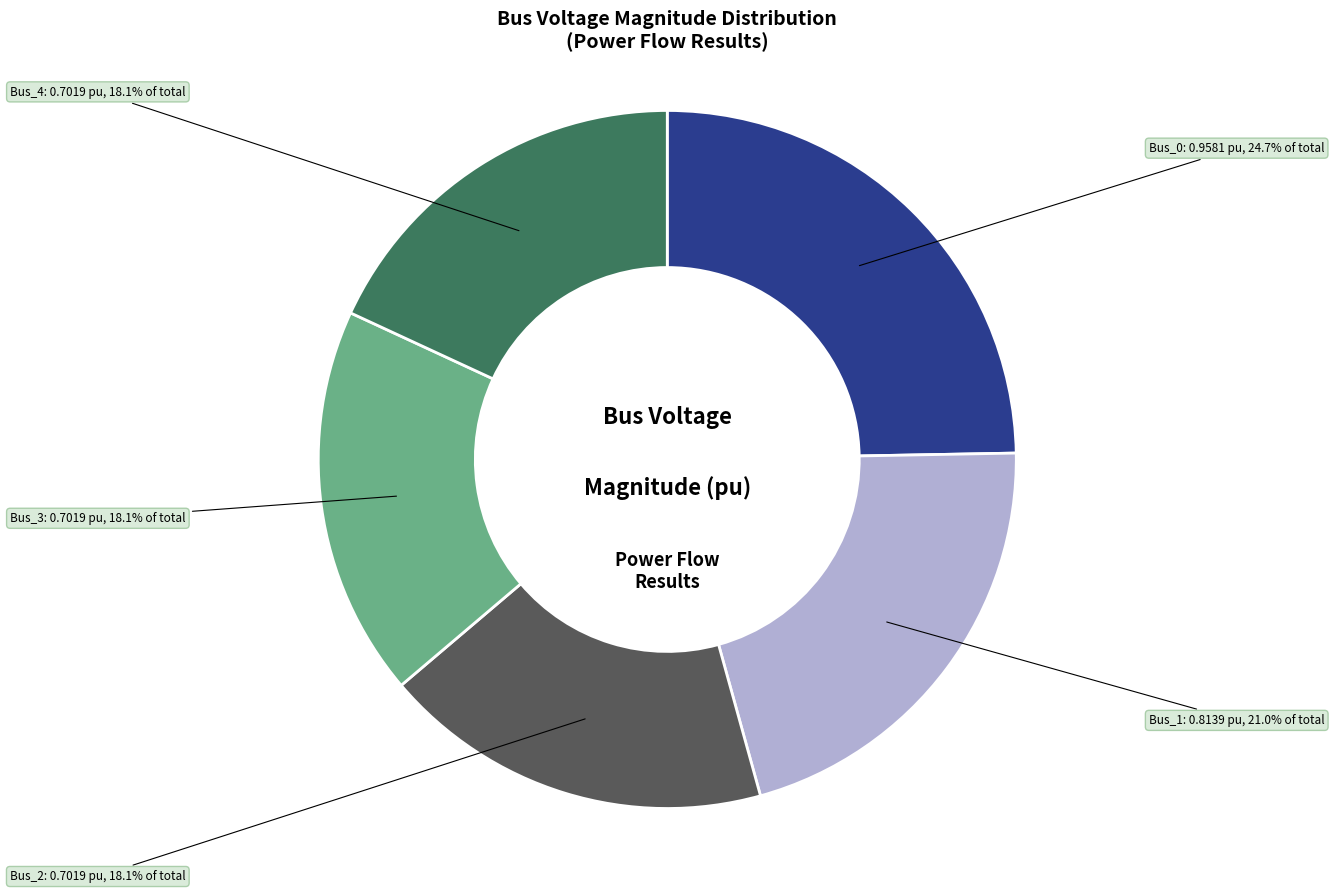

Is there any slice that represents more than half of the pie?

No